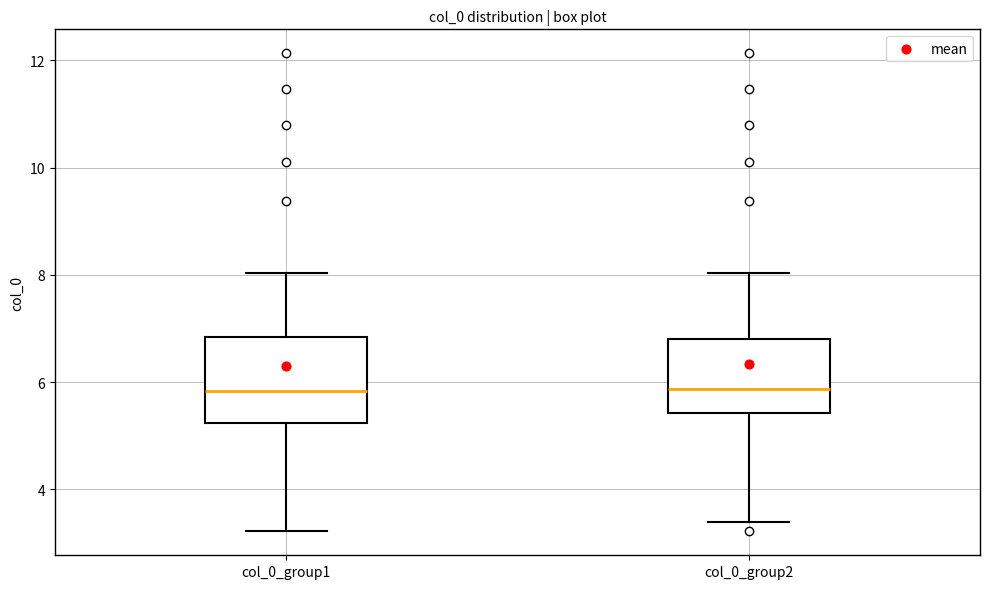

Reading left to right, read every box against the y-axis: the position of its median line, the range the box covers, and the ends of its whiskers. The values are not printed on the chart, so give them approximately, as read against the axis.

col_0_group1: median 5.8, box 5.2 to 6.8, whiskers 3.2 to 8.0
col_0_group2: median 5.8, box 5.4 to 6.8, whiskers 3.4 to 8.0